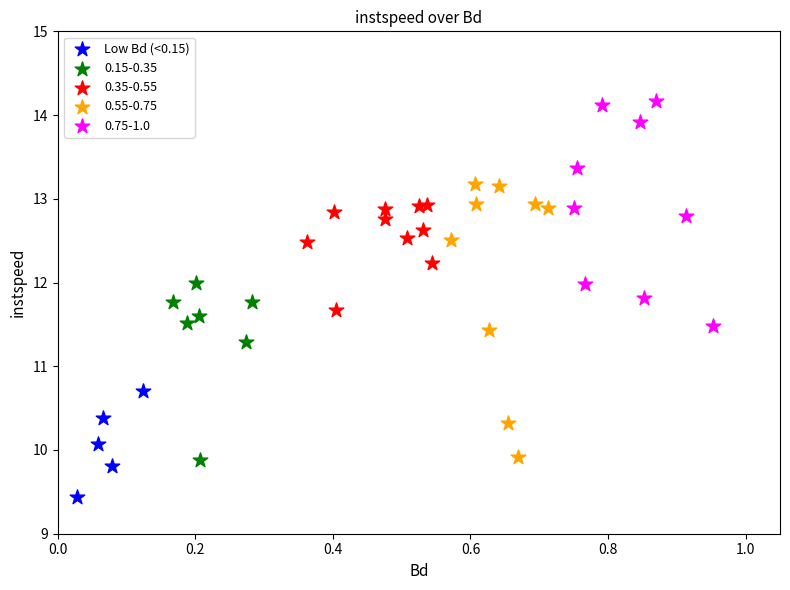

Which series contains the lowest Y value?

Low Bd (<0.15)